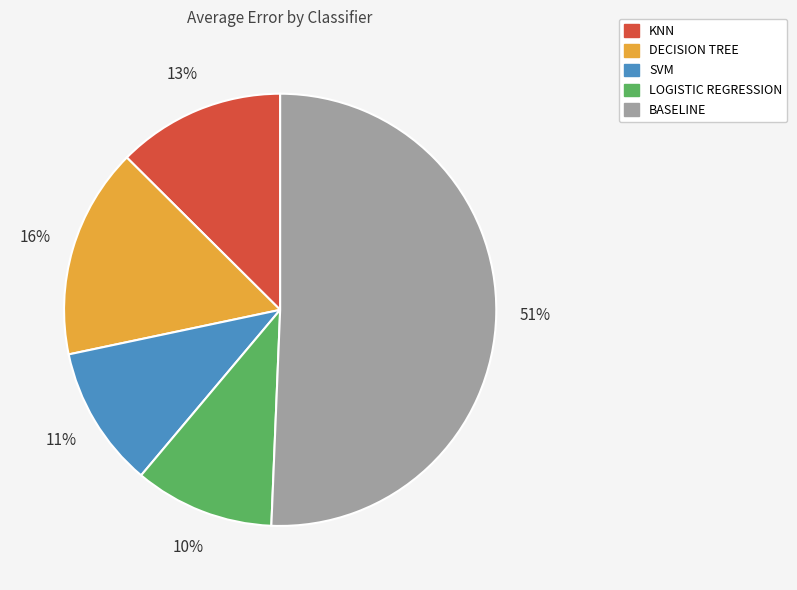

Which slice is the largest?

BASELINE